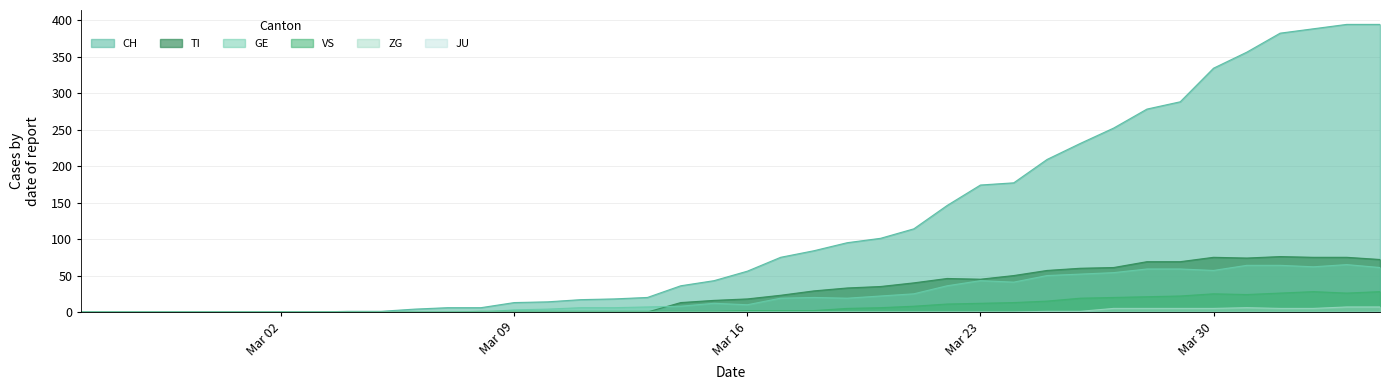

What is the total value across all series at Mar 23?

274